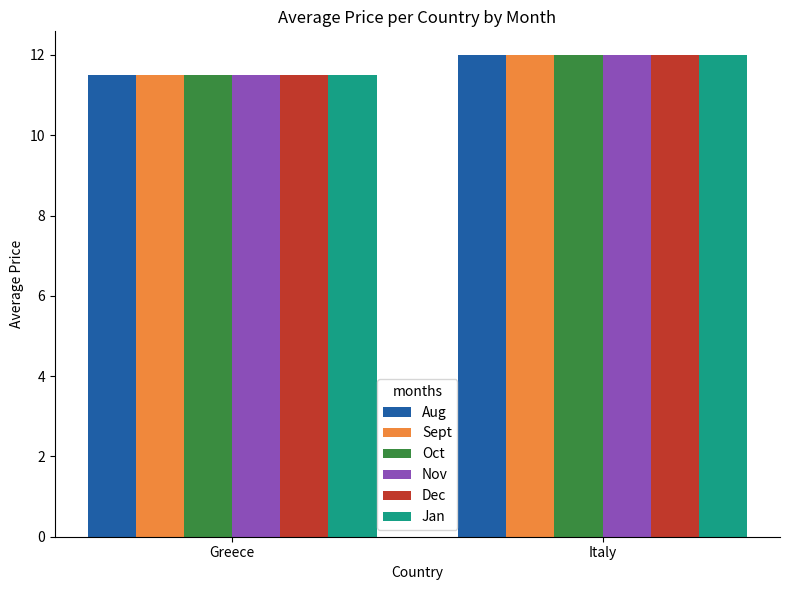

Are the bars grouped side by side (vs. stacked)?

Yes